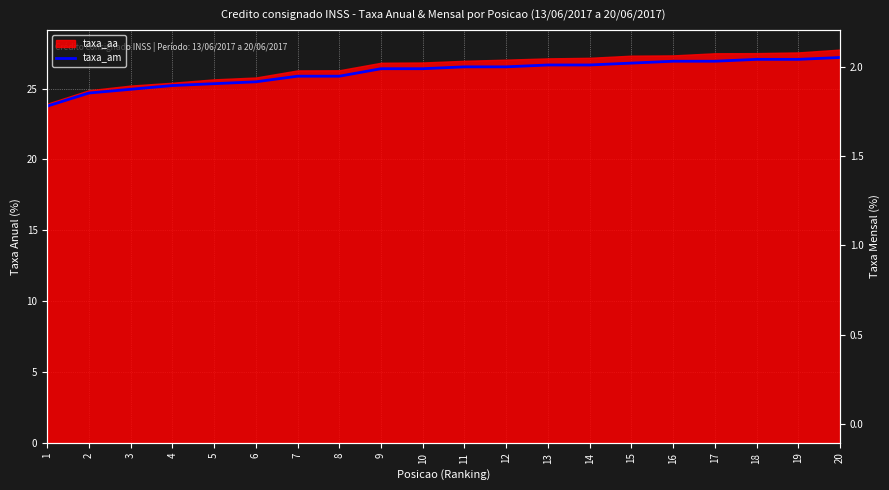

How many categories are shown in the chart?

20